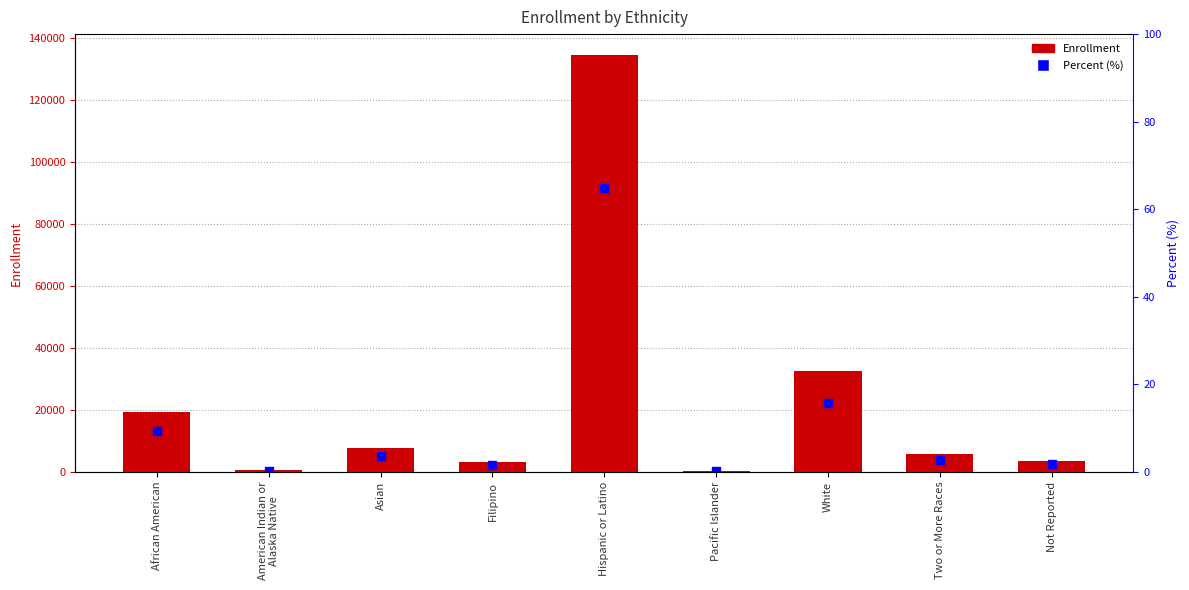

What is the value of the Percent (%) bar at the 7th from the left?

15.7